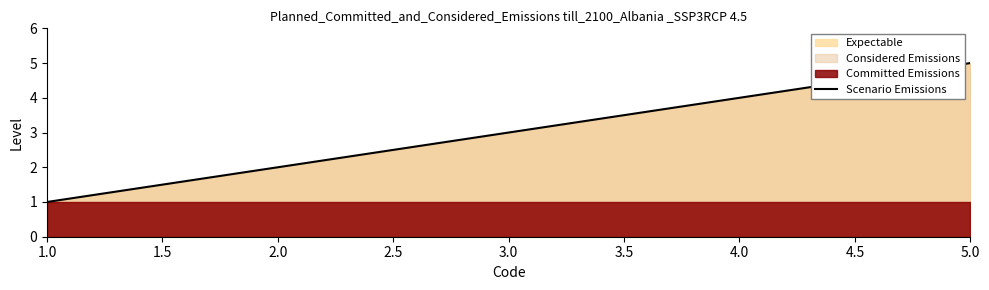

What is the value of the 2nd point from the left?

2